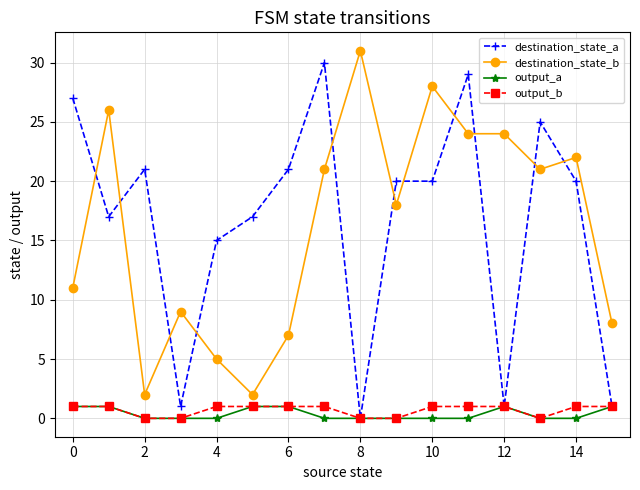

What is the greatest value displayed?

31